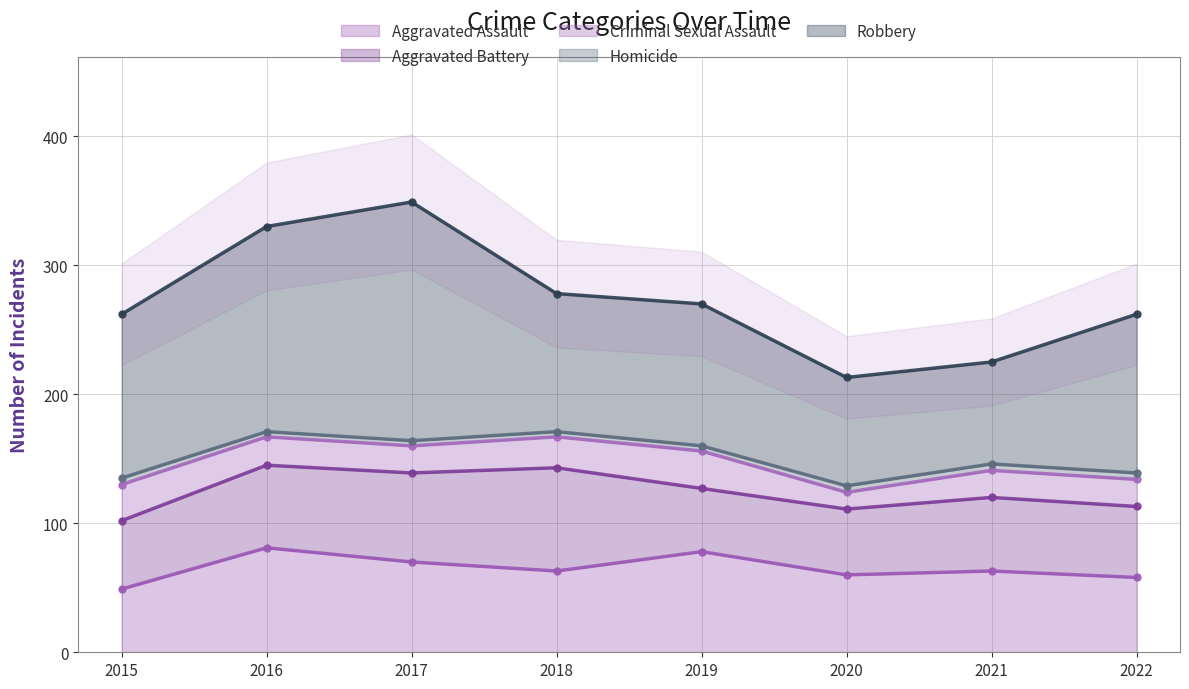

The Aggravated Assault series shows 87 at 2018. True or false?

False